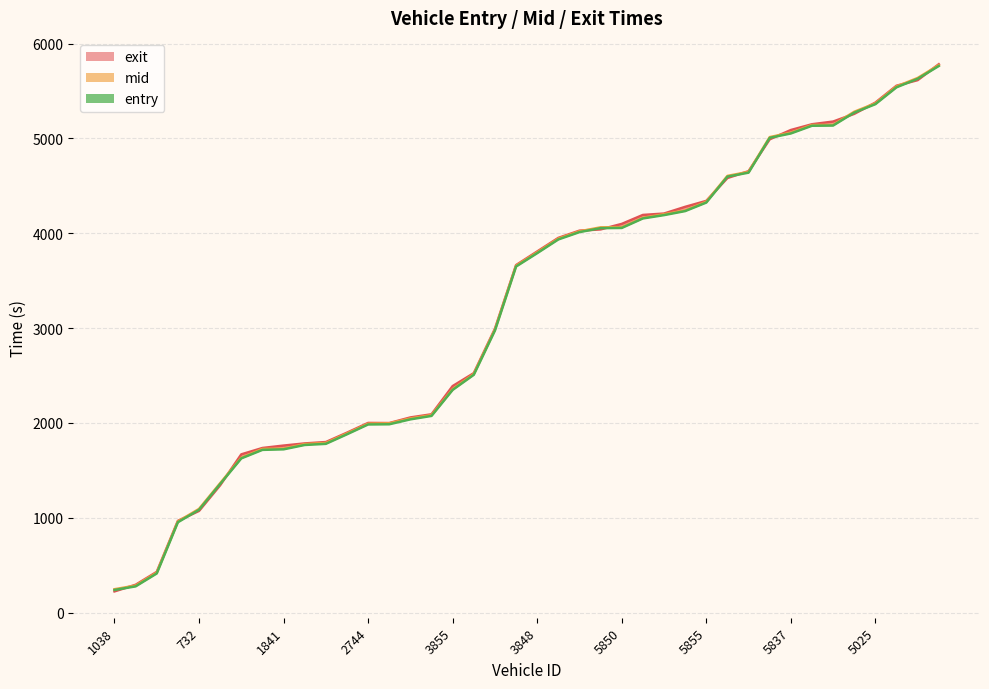

What is the maximum value shown in the chart?

5782.5